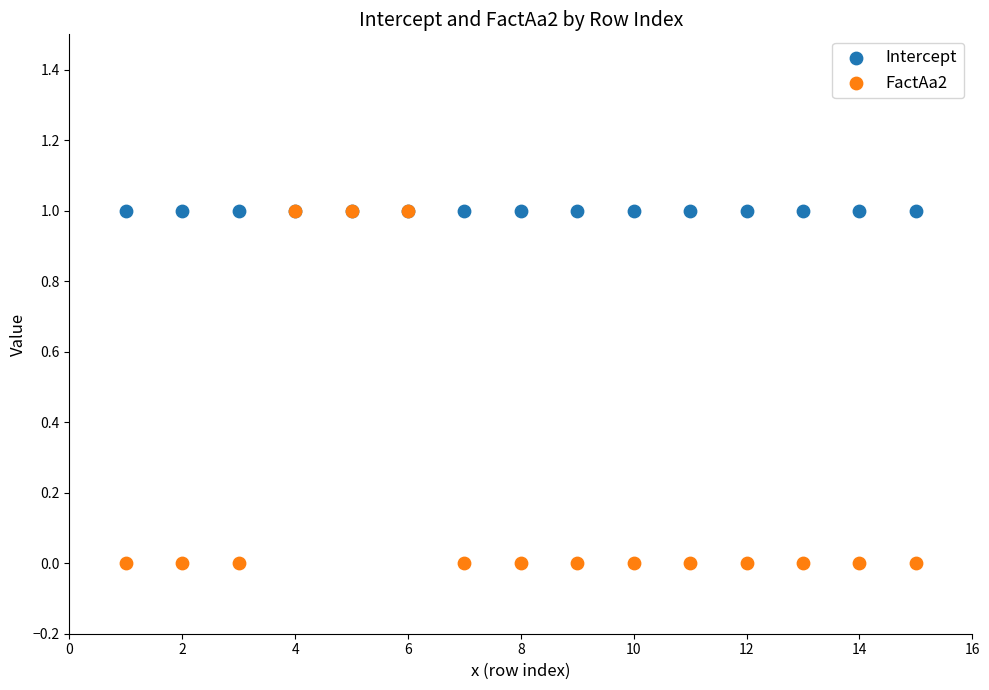

What are all the series names shown in the legend?

Intercept, FactAa2